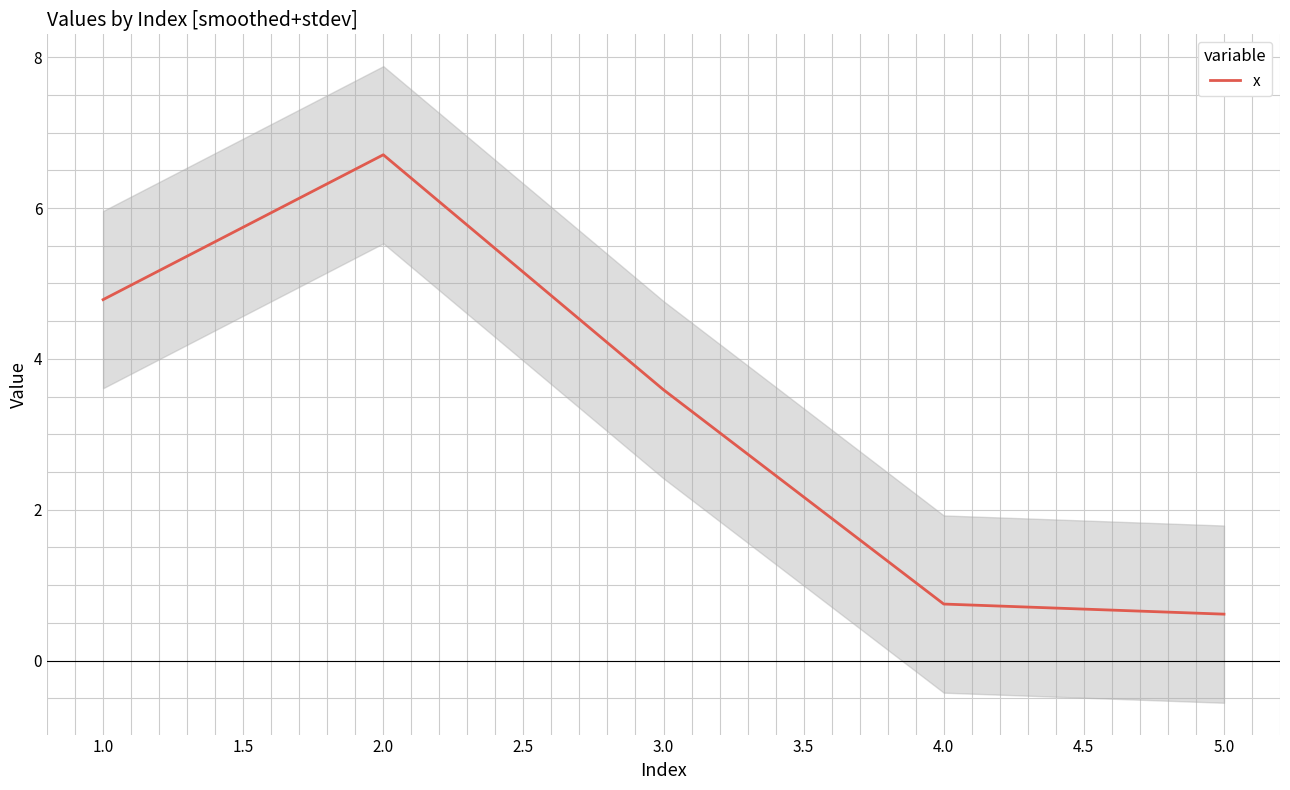

At which label does x reach its peak?

2.0